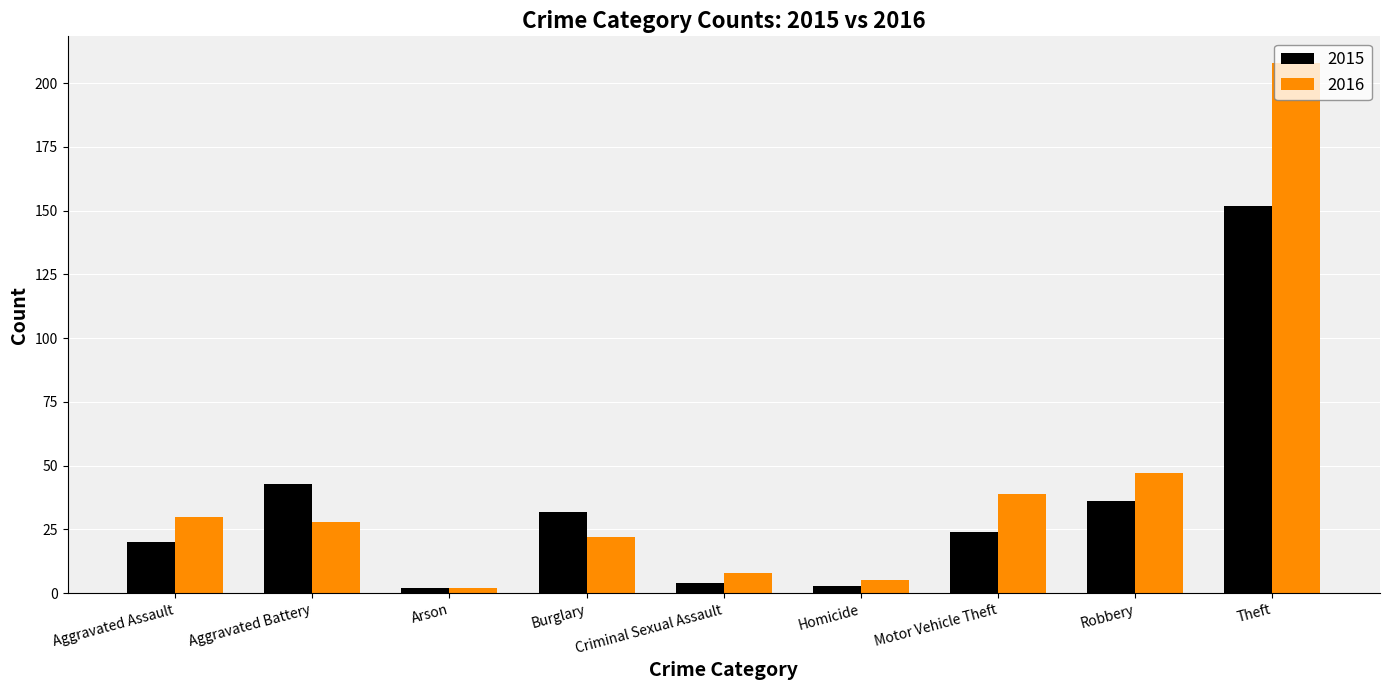

Is it true that 2016 equals 8 at Criminal Sexual Assault?

True